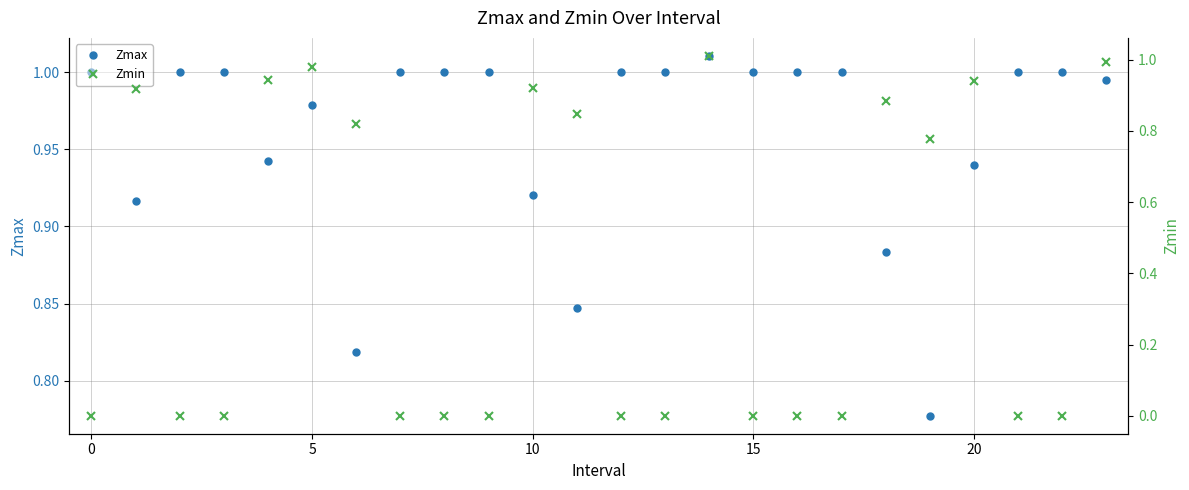

What is the total value across all series at 14?

2.0